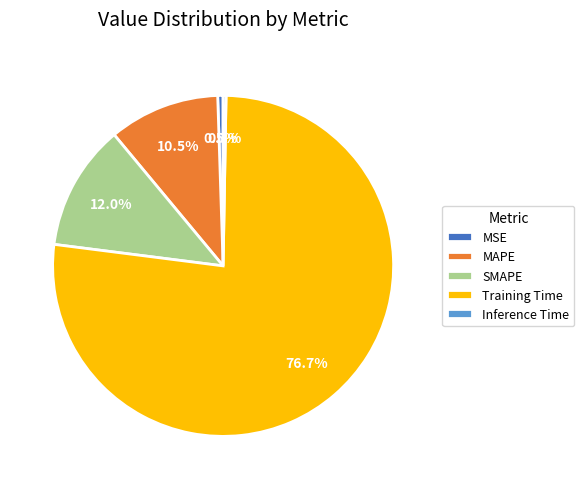

Which has a higher value, Training Time or MSE?

Training Time